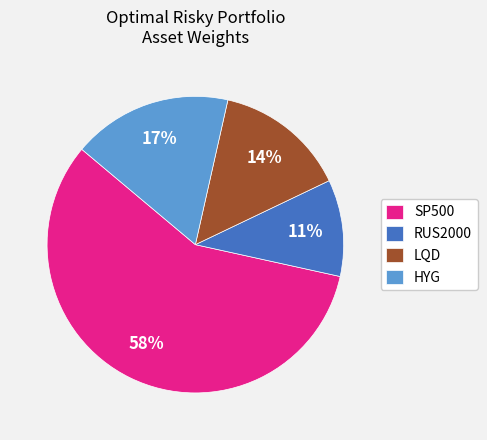

What is the majority slice?

SP500